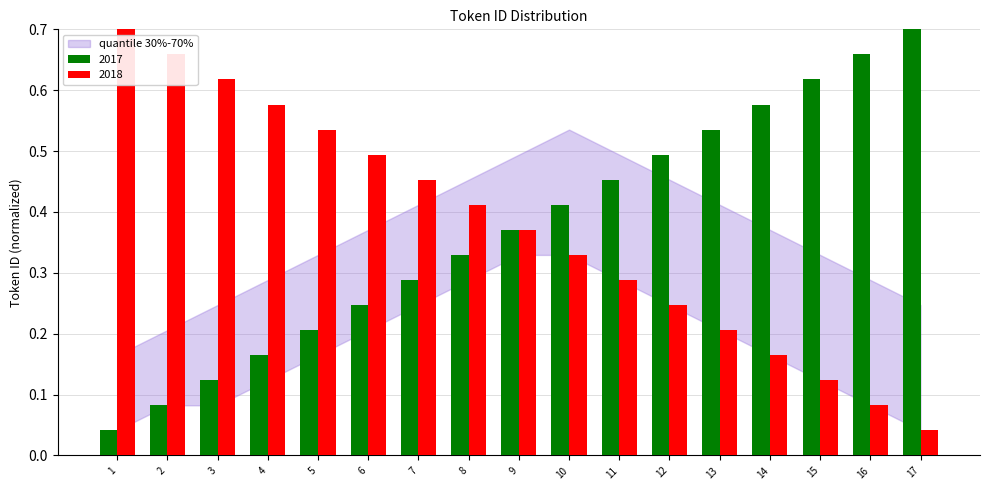

Is it true that 2018 equals 0.1 at 13?

False